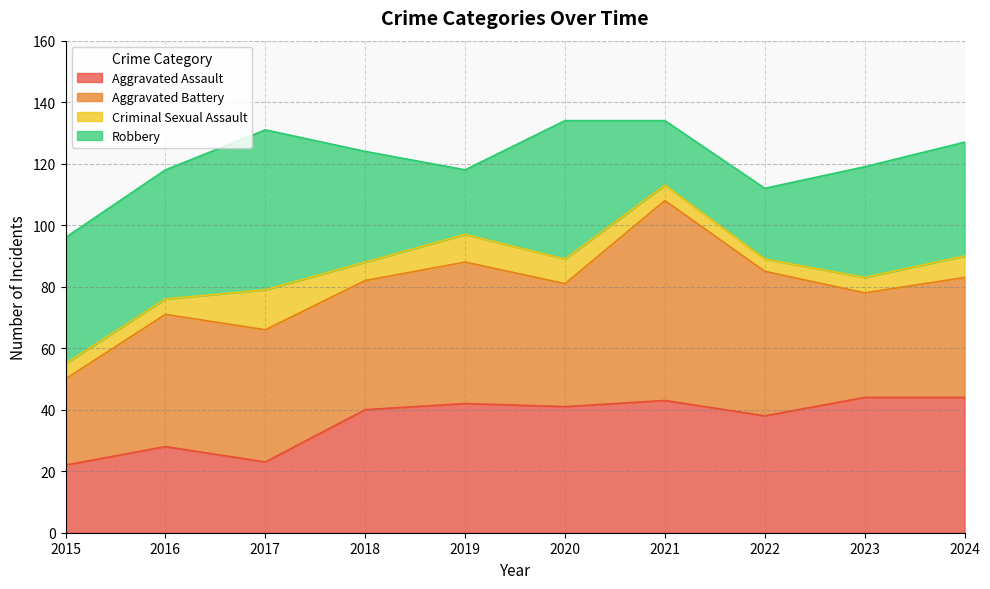

At which category is the sum across all series the highest?

2020